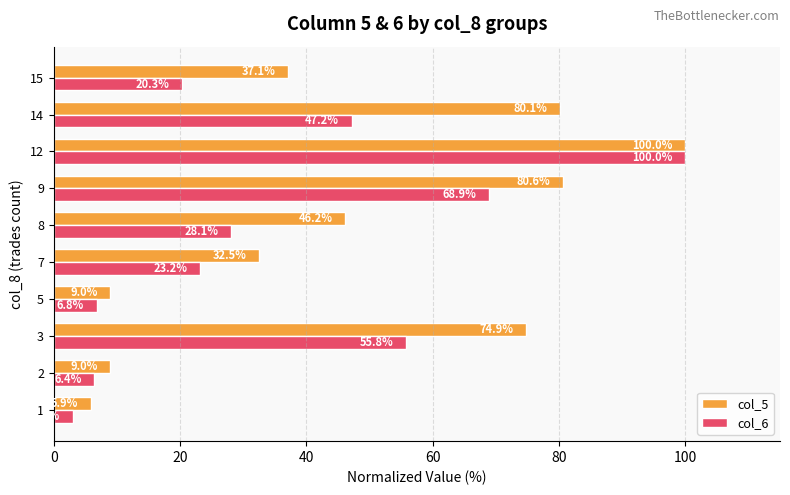

What value does the col_5 series have at 12?

100.0